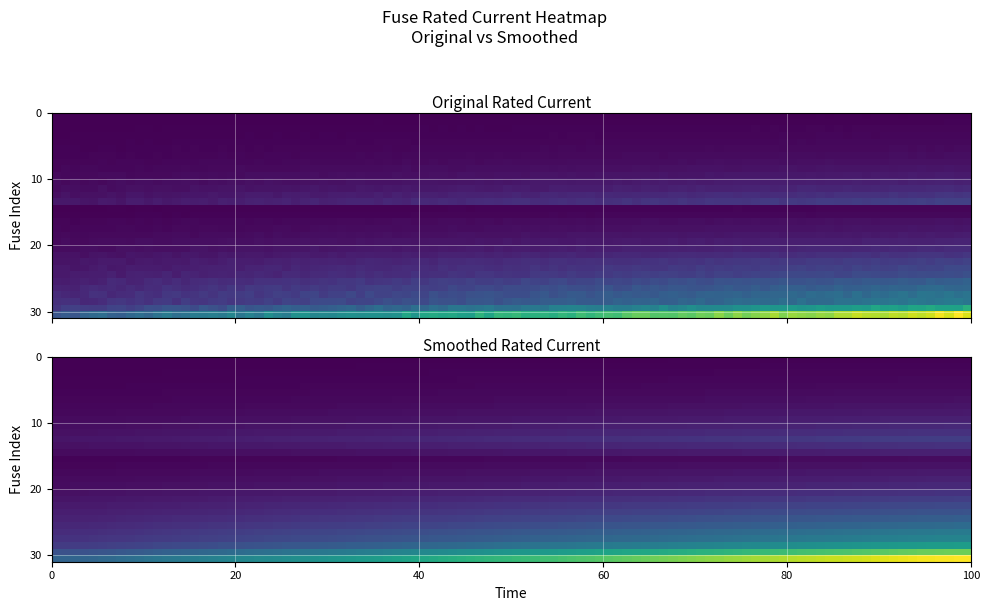

Reading left to right, transcribe all the data shown in this chart.

6.3	10.0	16.0	20.0	25.0	31.5	40.0	50.0	63.0	80.0	100.0	125.0	160.0	200.0	16.0	25.0	50.0	63.0	80.0	100.0	125.0	160.0	200.0	224.0	250.0	315.0	355.0	400.0	425.0	630.0	1000.0